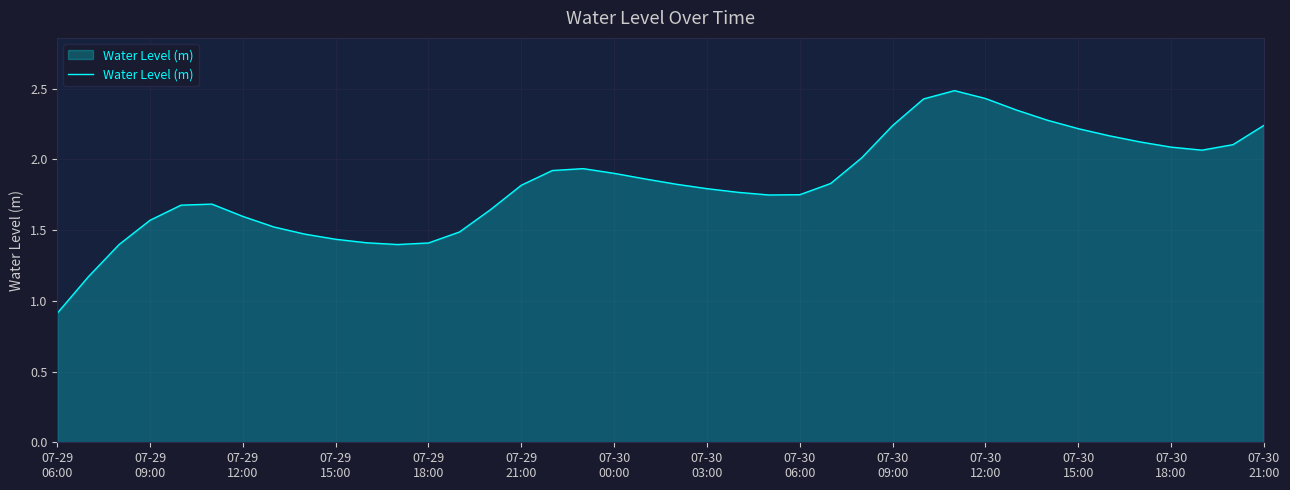

What is the minimum value shown in the chart?

0.9